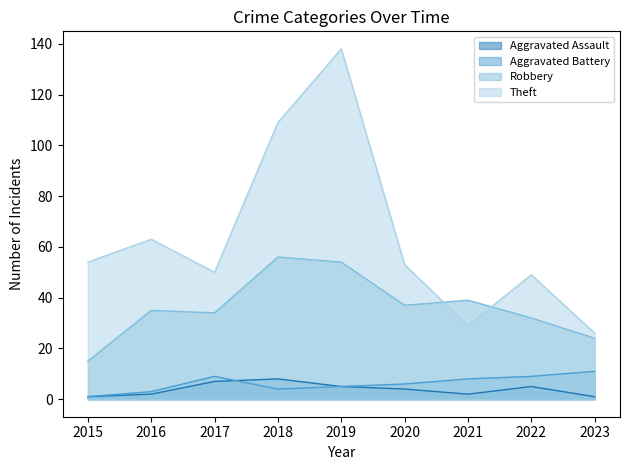

How many lines are shown in the chart?

4